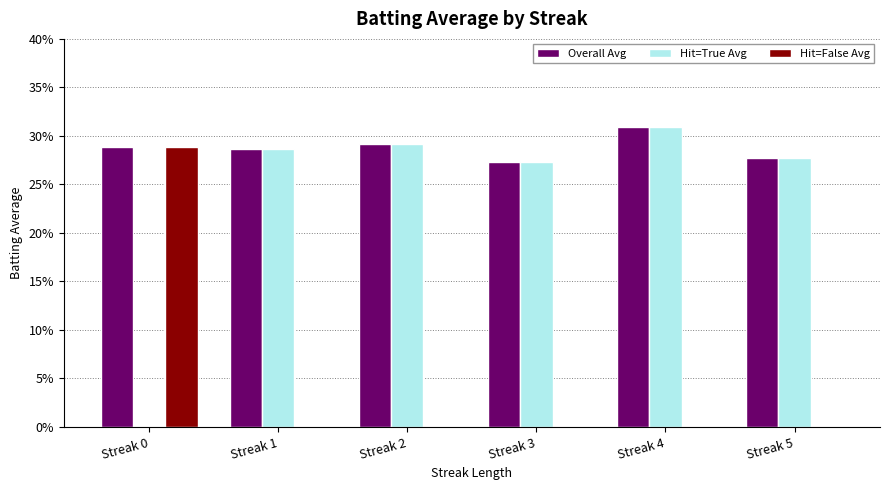

Does the chart contain stacked bars?

No